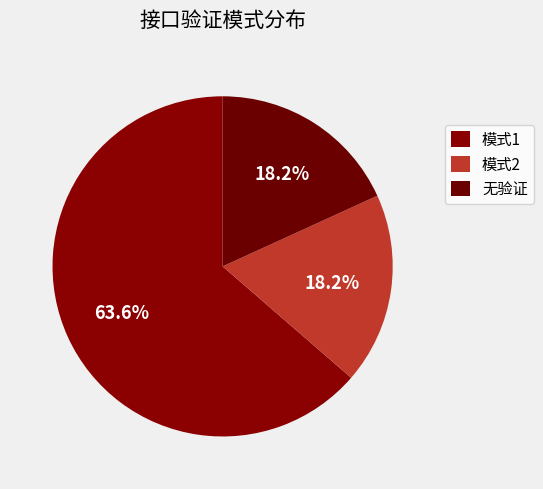

Count the number of slices in the pie.

3